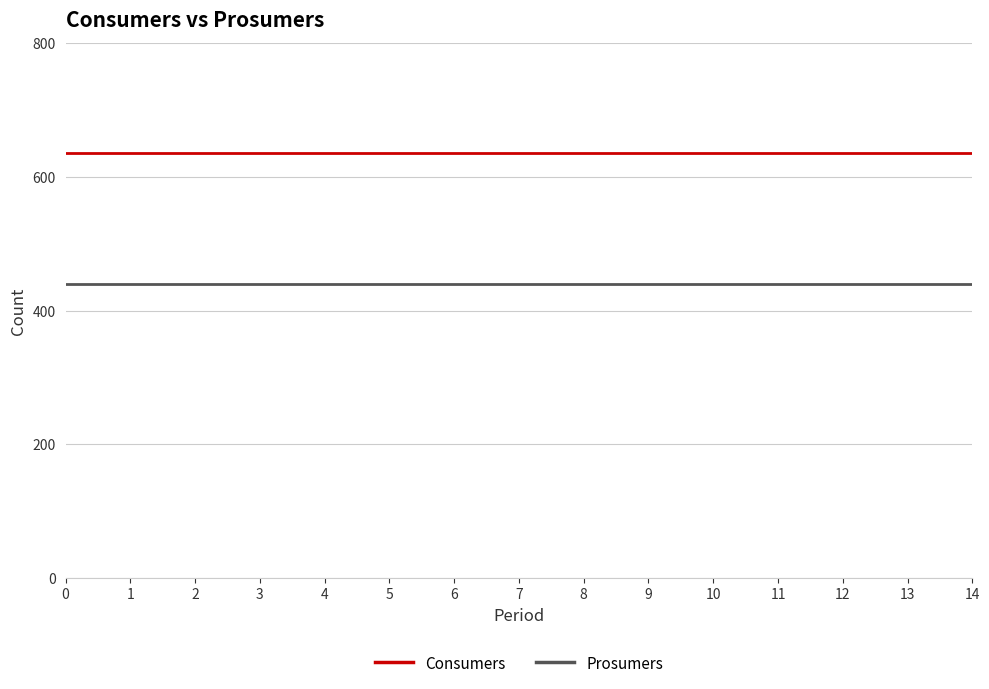

What is the maximum value shown in the chart?

635